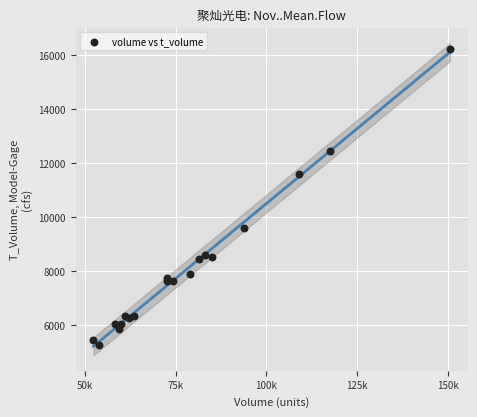

What Y value in the scatter plot is closest to 10753?

11611